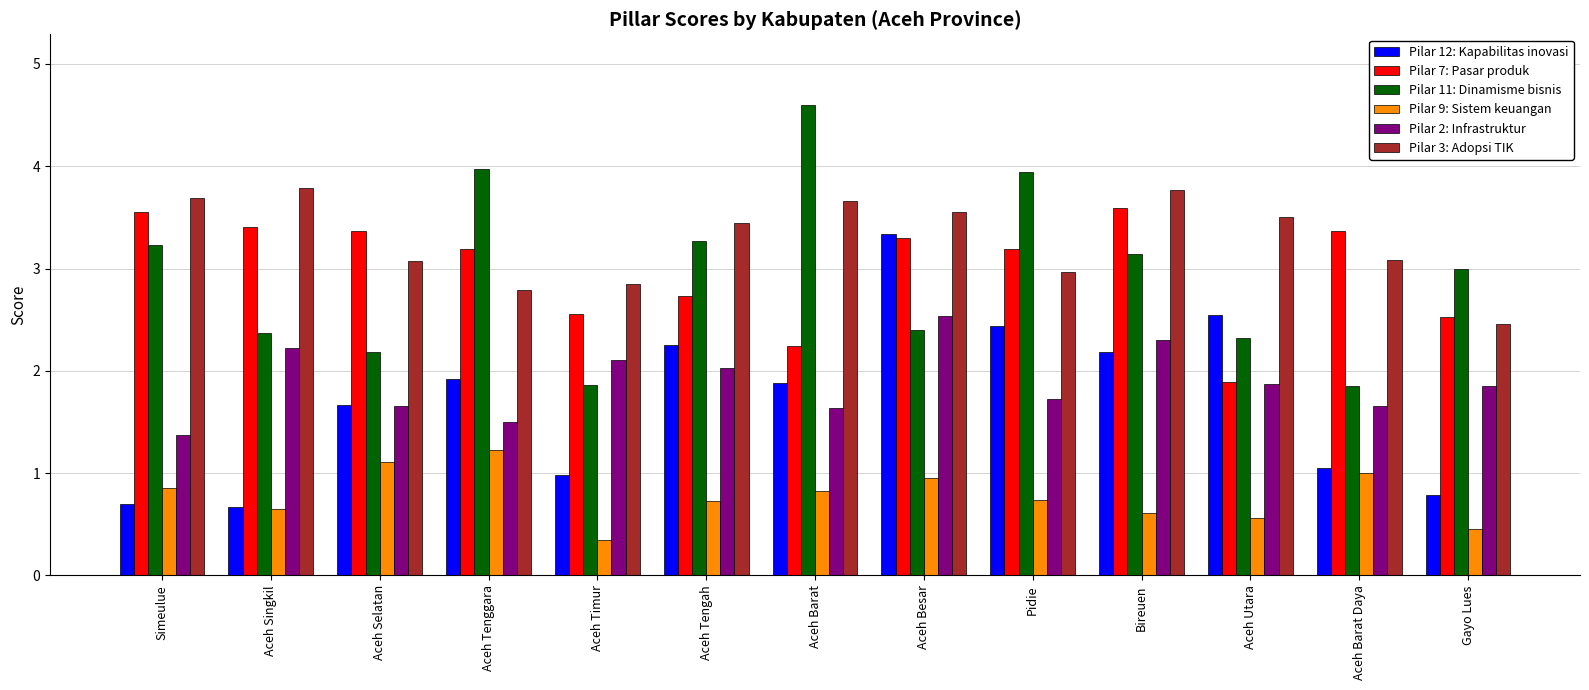

Which series changed the most between Aceh Singkil and Aceh Barat Daya?

Pilar 3: Adopsi TIK